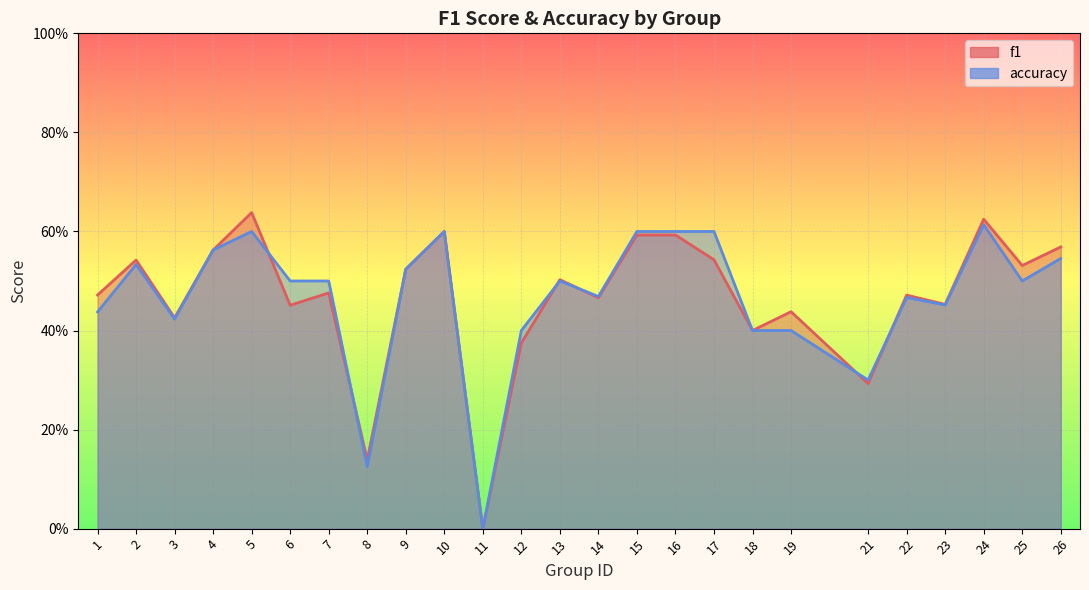

Where is the first local maximum for accuracy?

2